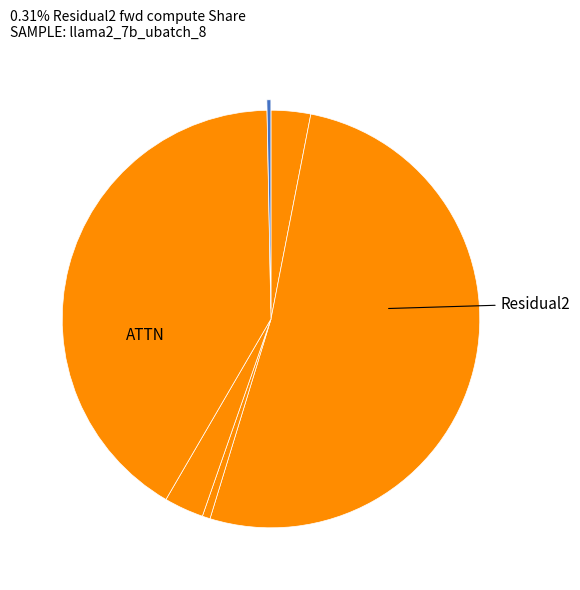

How many segments does this pie chart have?

6